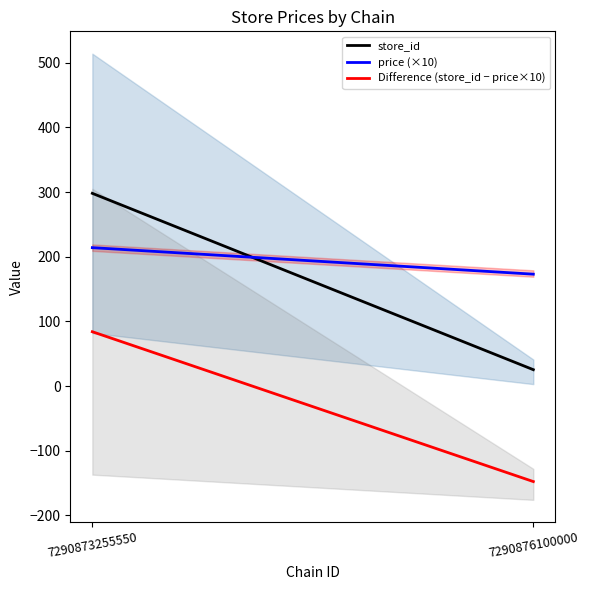

Which category has the highest value in the Difference (store_id − price×10) series?

7290873255550